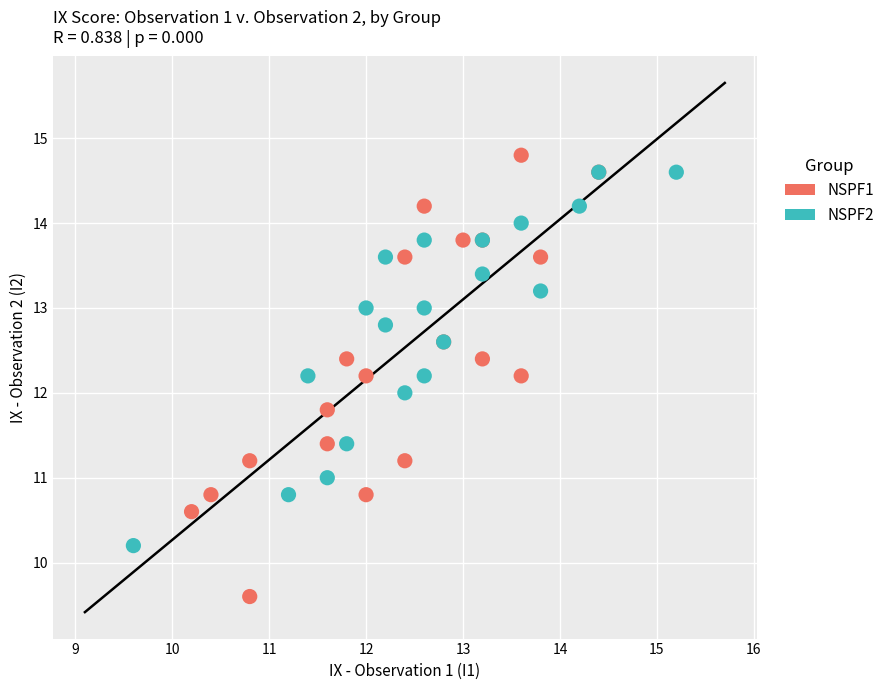

Which series reaches the minimum Y coordinate?

NSPF1